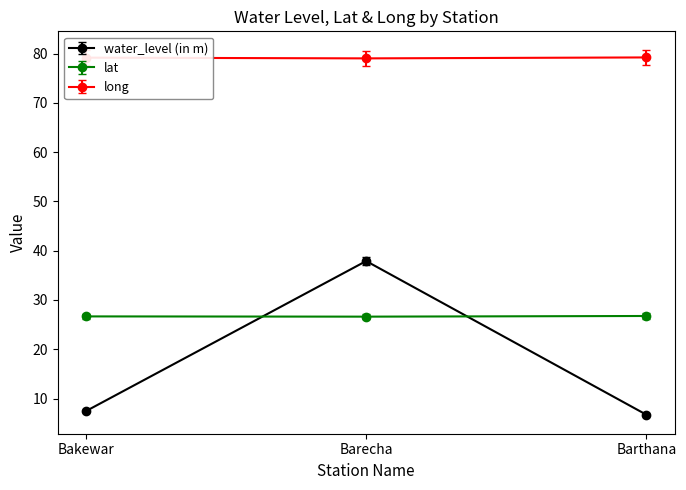

How many data points in water_level (in m) are above 7?

2